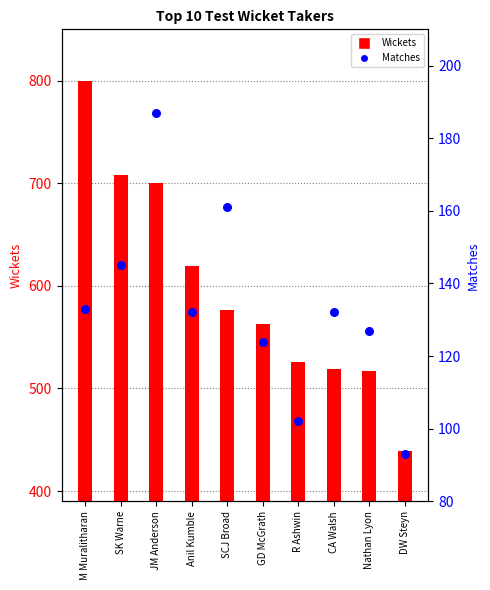

Which series contains the highest Y value?

Wickets